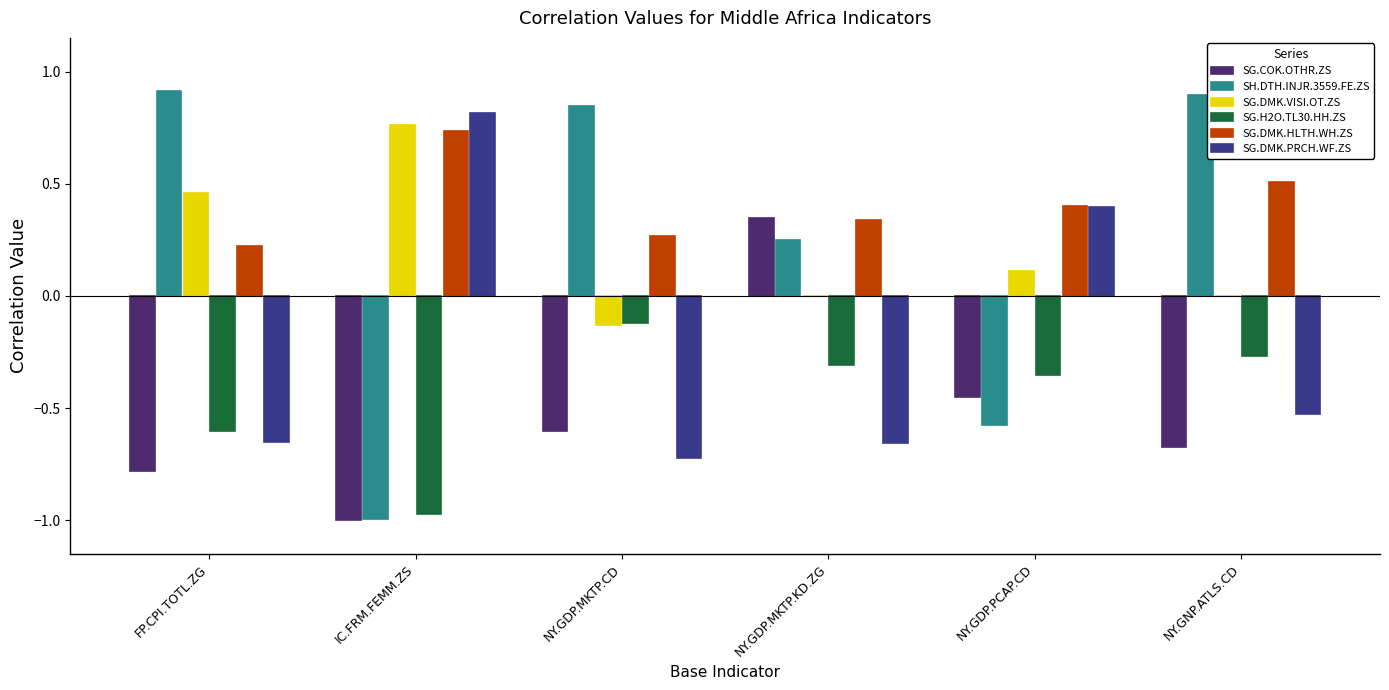

At which category is the sum across all series the highest?

NY.GDP.MKTP.KD.ZG